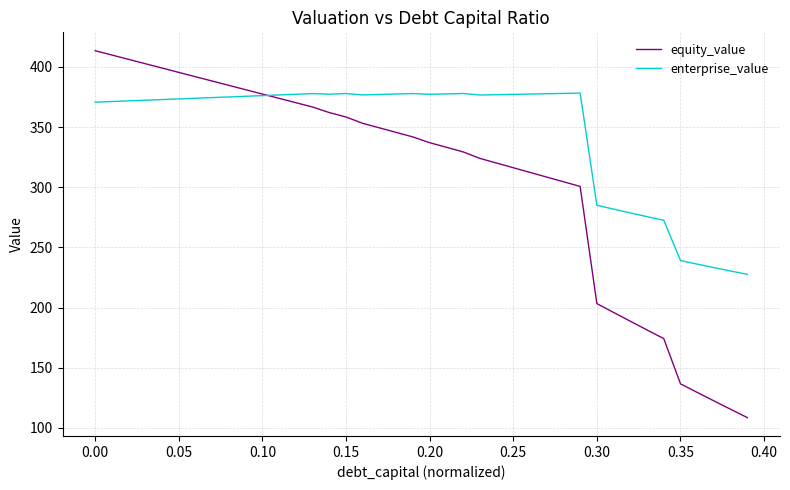

Which series has the widest spread of values?

equity_value